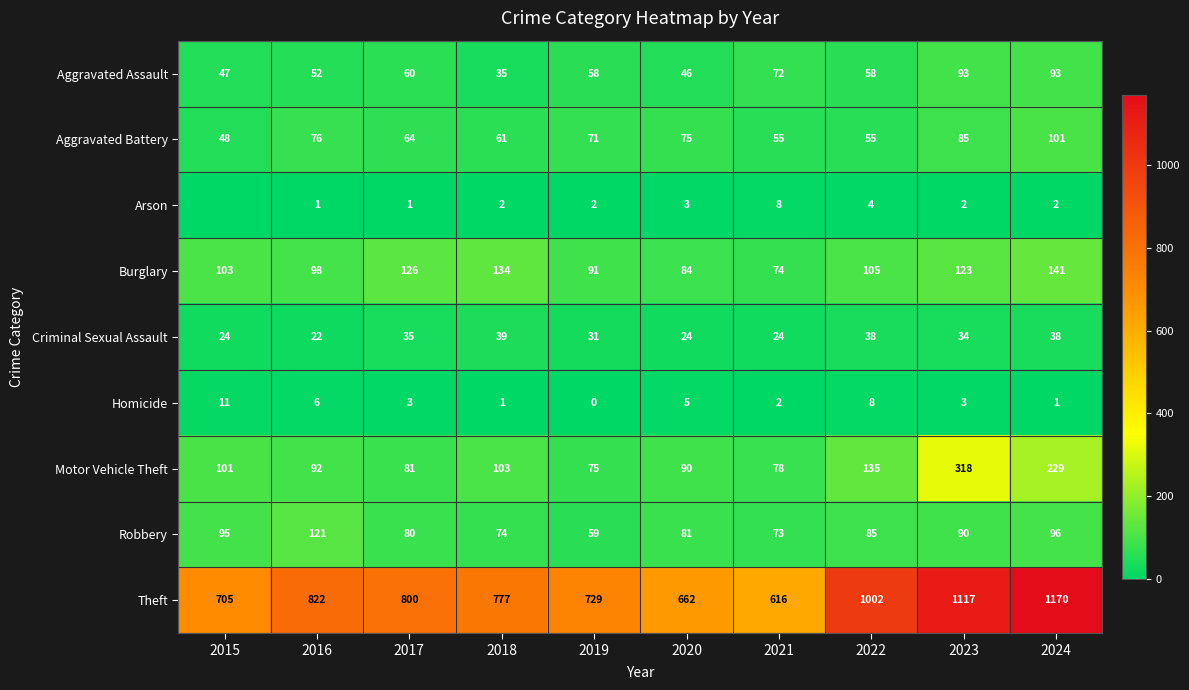

True or false: Motor Vehicle Theft has a value of 101 at 2015.

True